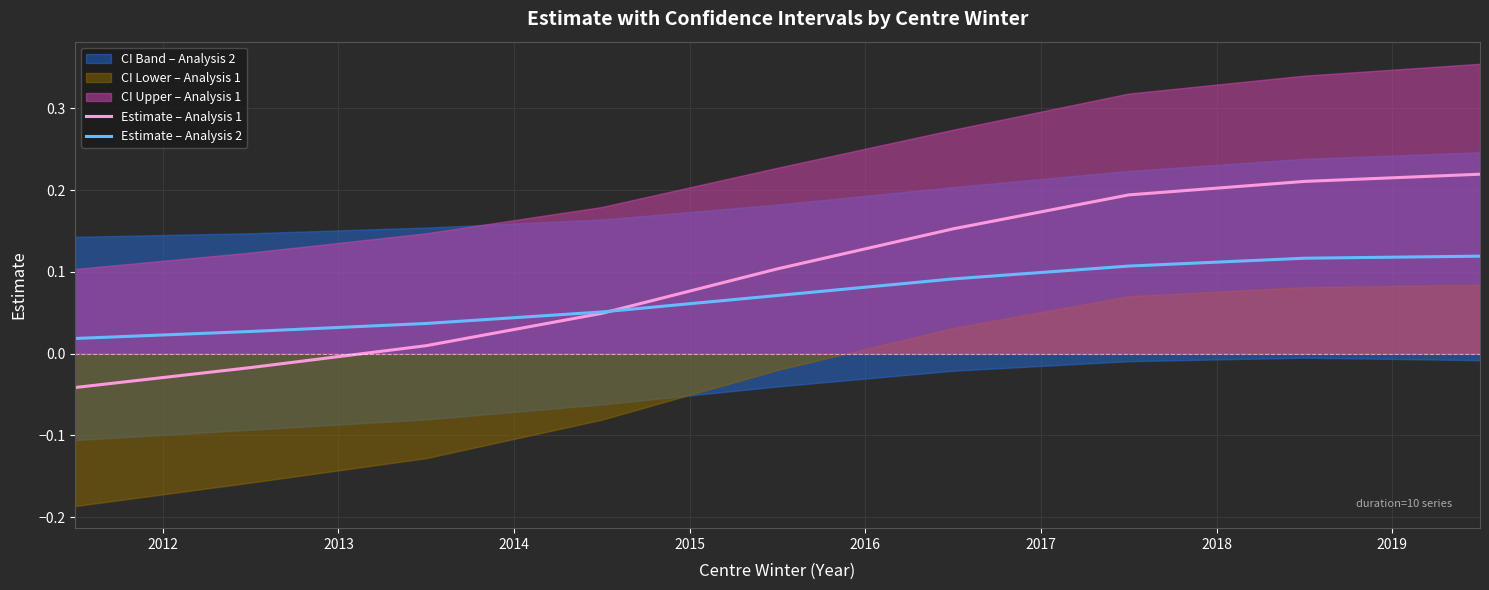

Rank the series at 2015 from lowest to highest value.

Estimate – Analysis 2, Estimate – Analysis 1